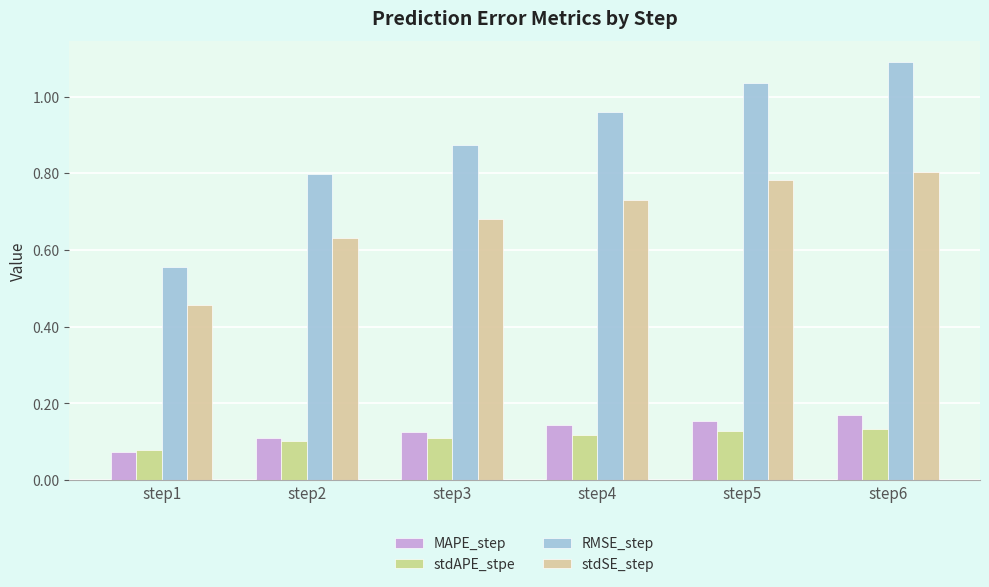

Where is RMSE_step nearest to the value 0?

step1